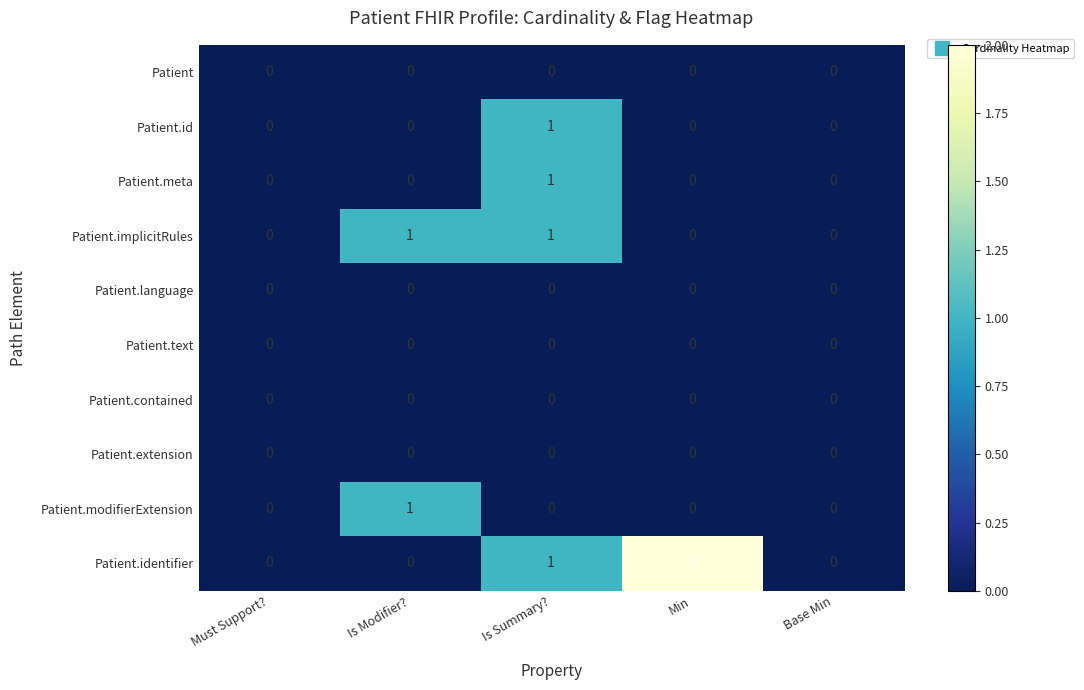

Where is Patient.identifier nearest to the value 1?

Is Summary?